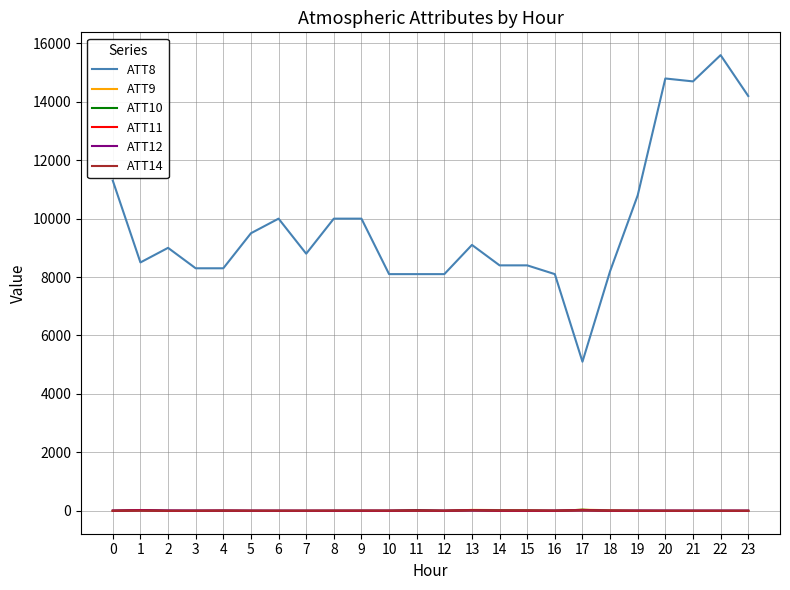

What is the highest value of the ATT10 series?

30.7